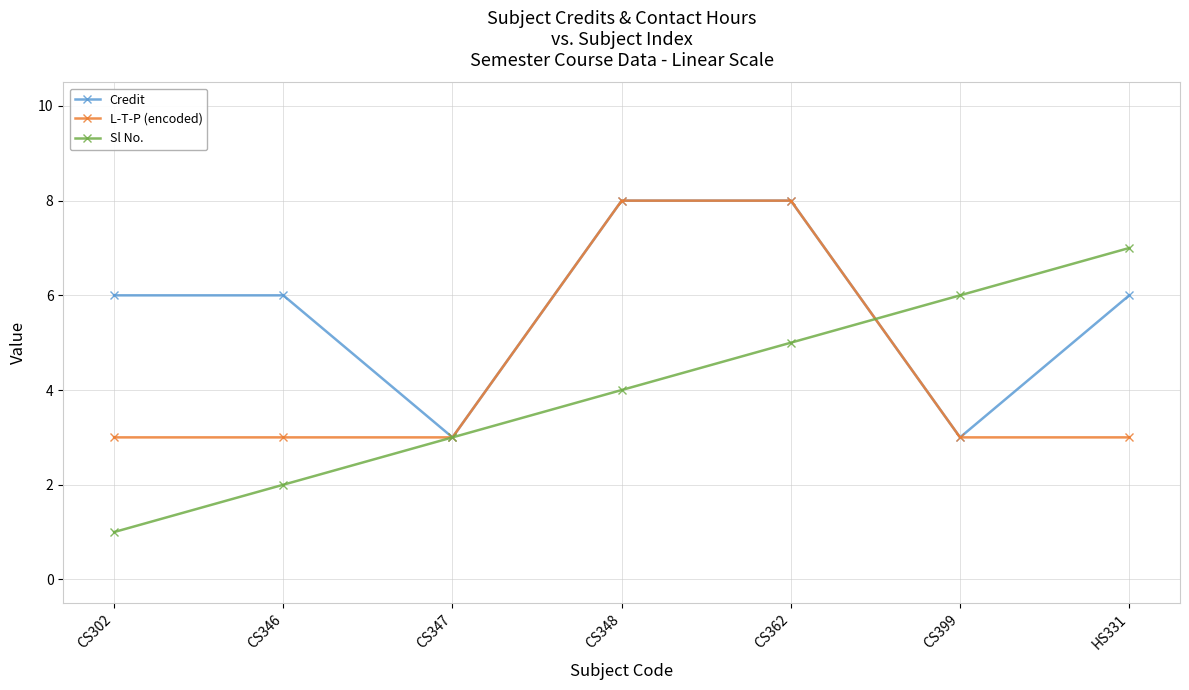

Which category has the lowest value in the Sl No. series?

CS302